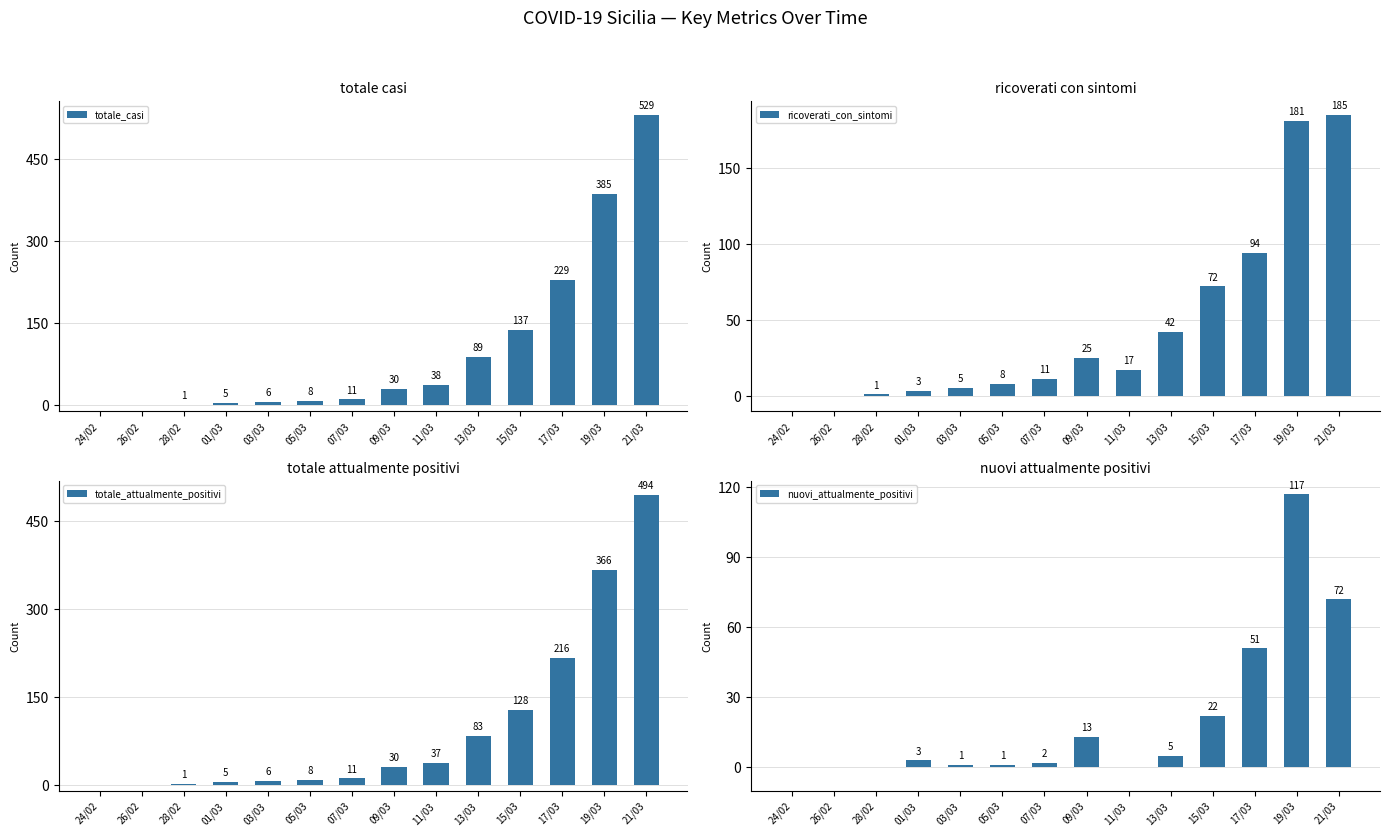

Rank the categories by totale_attualmente_positivi value from highest to lowest.

21/03, 19/03, 17/03, 15/03, 13/03, 11/03, 09/03, 07/03, 05/03, 03/03, 01/03, 28/02, 24/02, 26/02